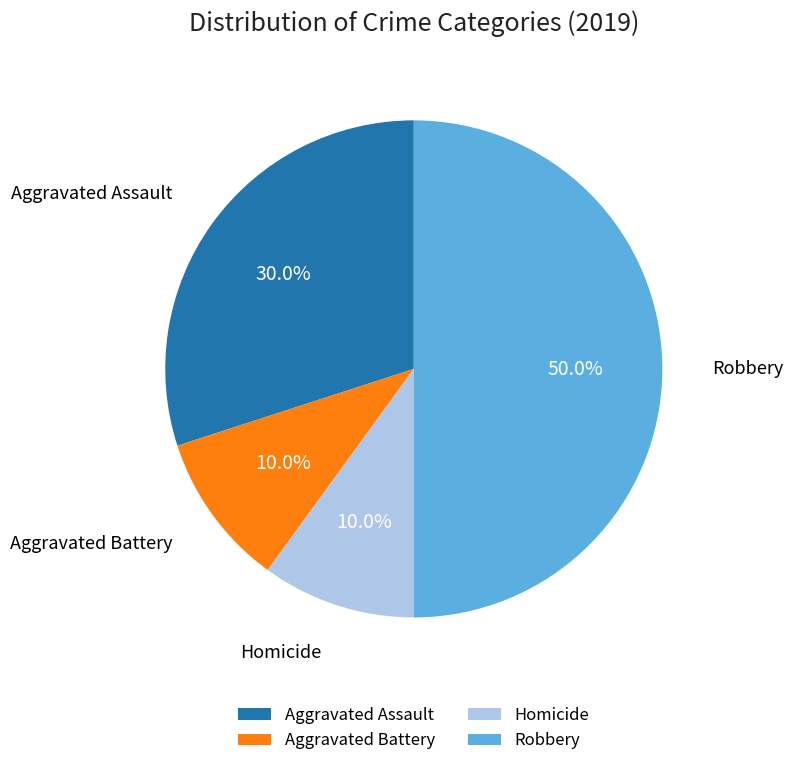

What is the largest slice in the pie chart?

Robbery